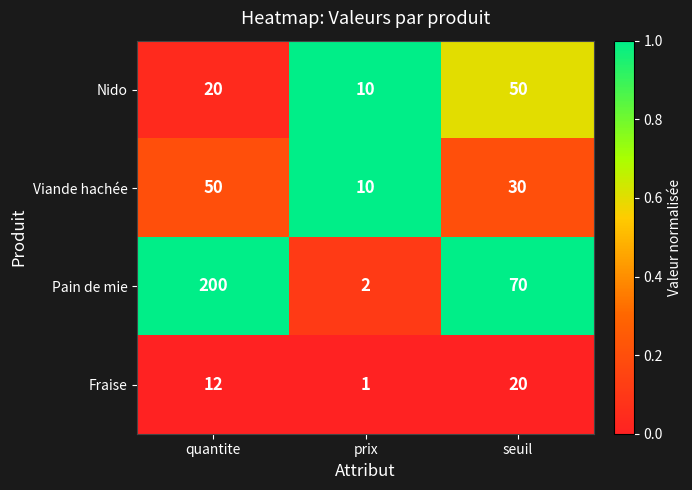

Reading left to right, what are all the values shown in this chart?

Nido: quantite=20	prix=10	seuil=50
Viande hachée: quantite=50	prix=10	seuil=30
Pain de mie: quantite=200	prix=2	seuil=70
Fraise: quantite=12	prix=1	seuil=20